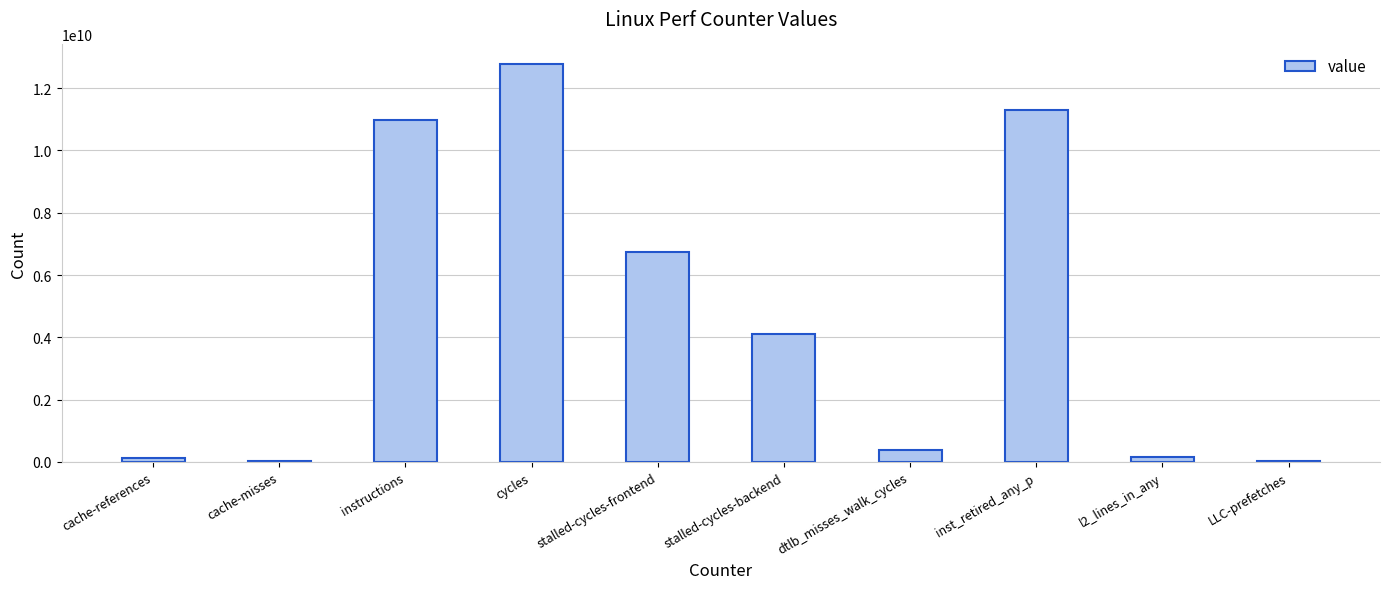

The chart shows a value of 1149506471 at stalled-cycles-backend. True or false?

False